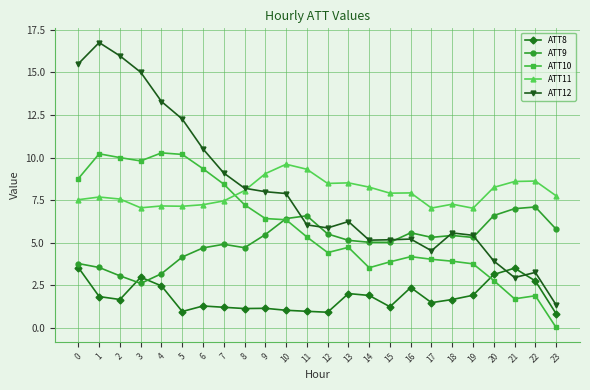

What is the maximum value for ATT10?

10.3